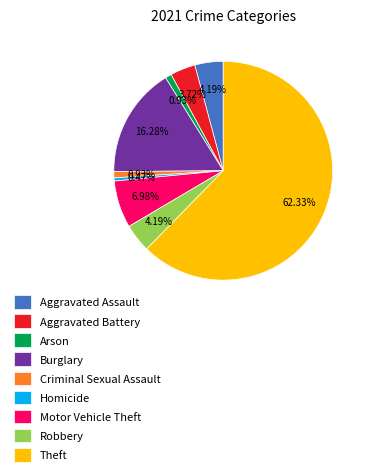

To the nearest percent, what is the difference between the Burglary and Arson slice percentages?

15%